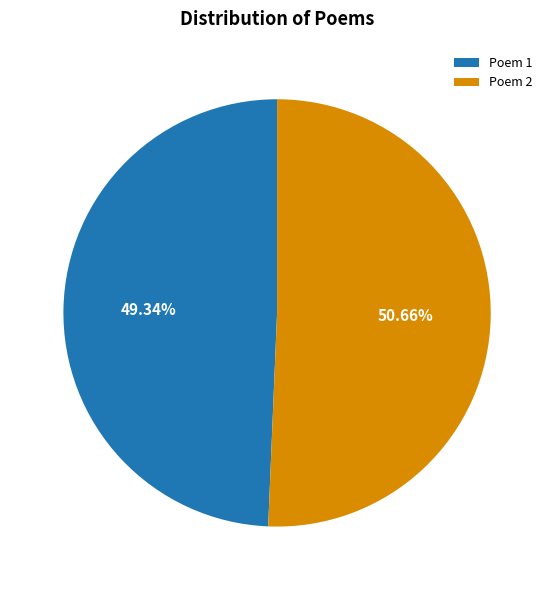

How many segments does this pie chart have?

2